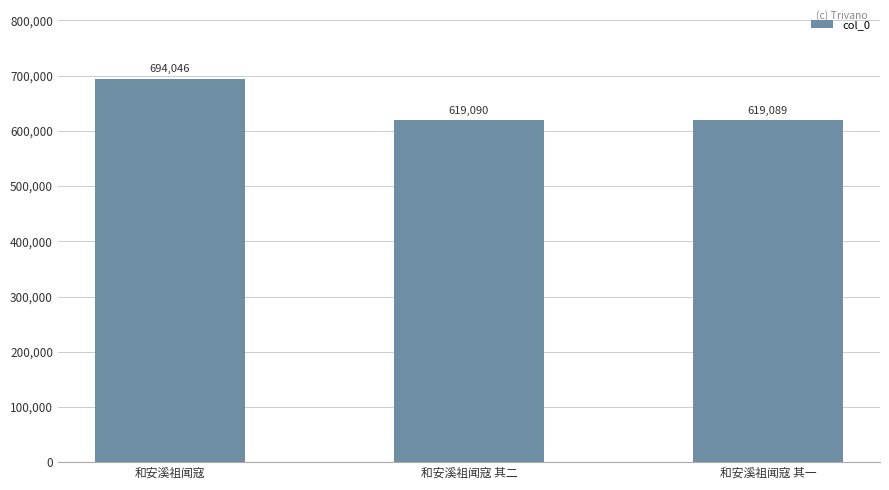

Which has a higher value, 和安溪祖闻寇 其一 or 和安溪祖闻寇 其二?

和安溪祖闻寇 其二